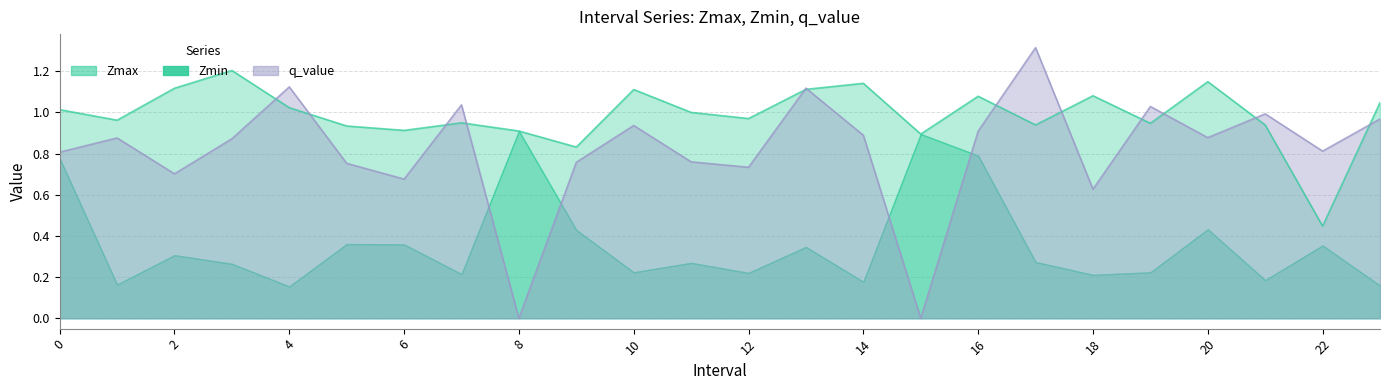

Does the chart display data point markers on the line(s)?

No